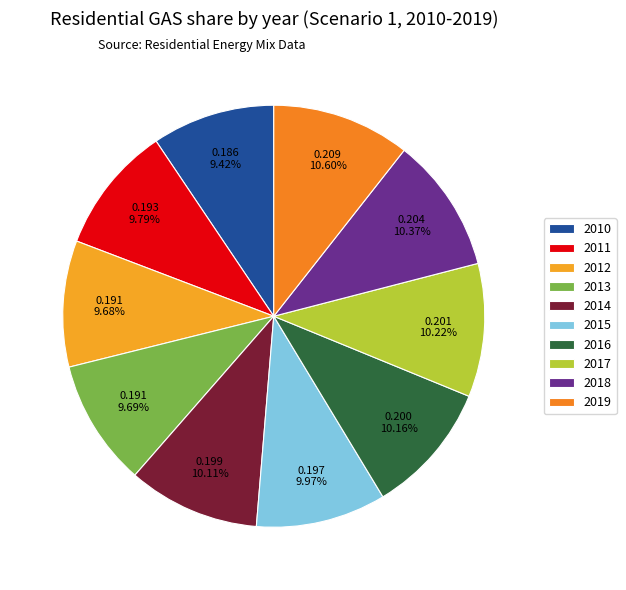

Rank the categories by value from lowest to highest.

2010, 2012, 2013, 2011, 2015, 2014, 2016, 2017, 2018, 2019